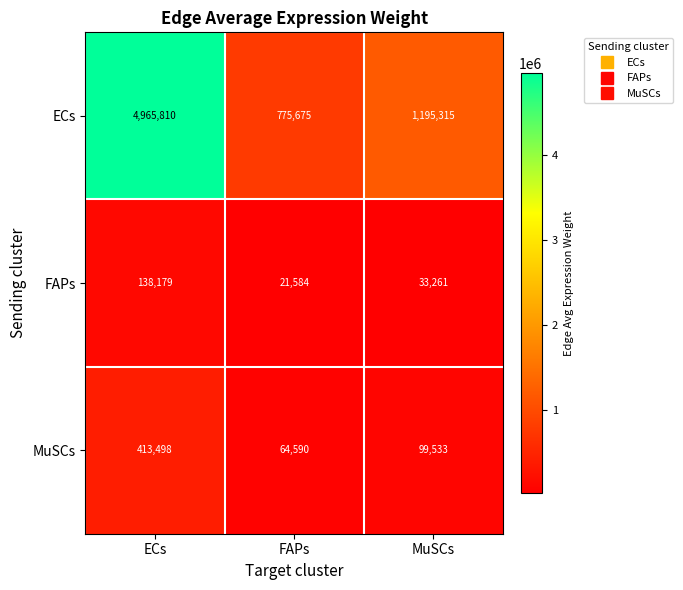

What is the difference between the maximum and minimum values in the FAPs series?

116595